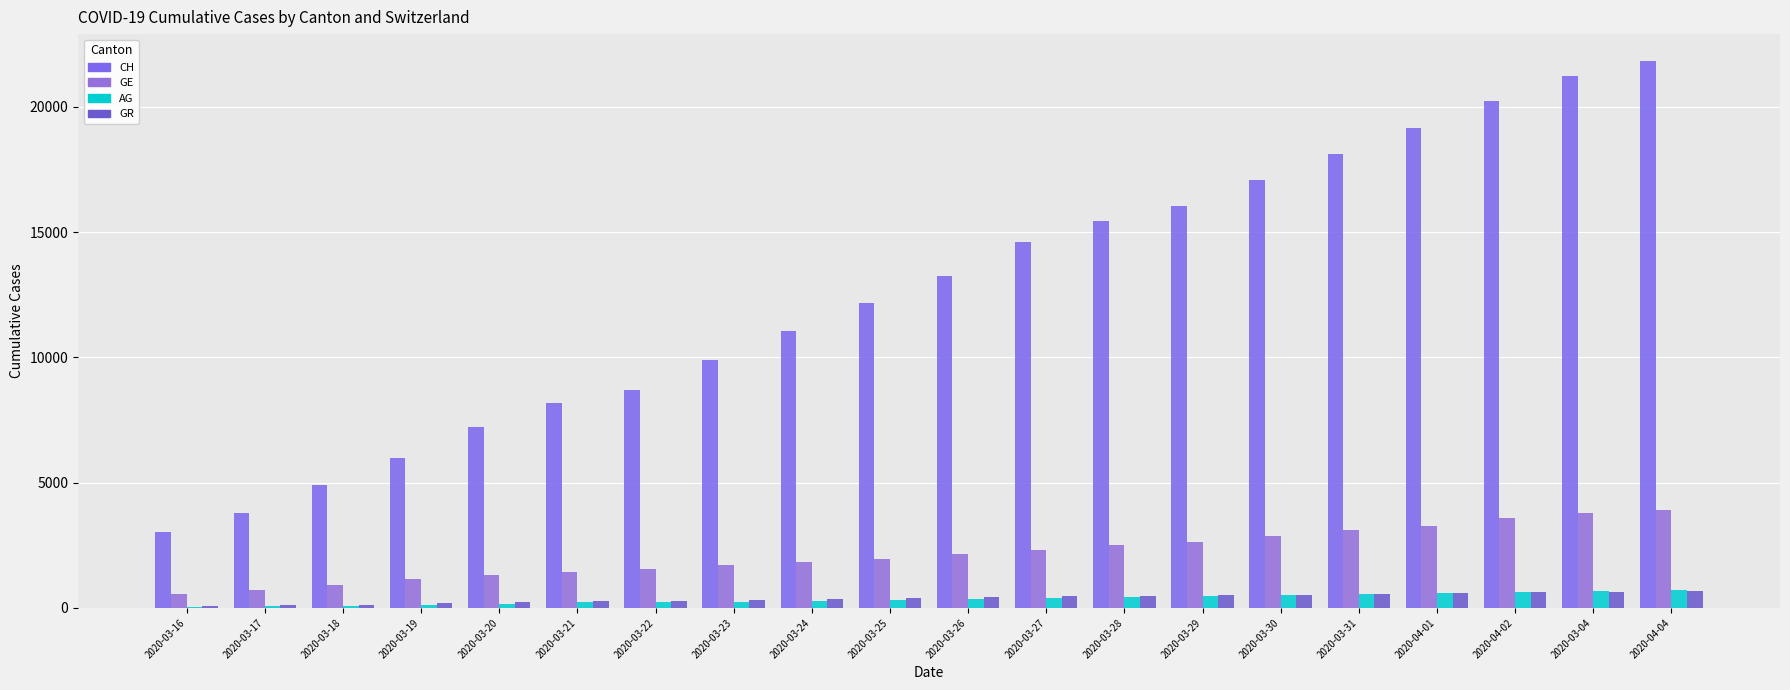

How many groups of bars are there?

20